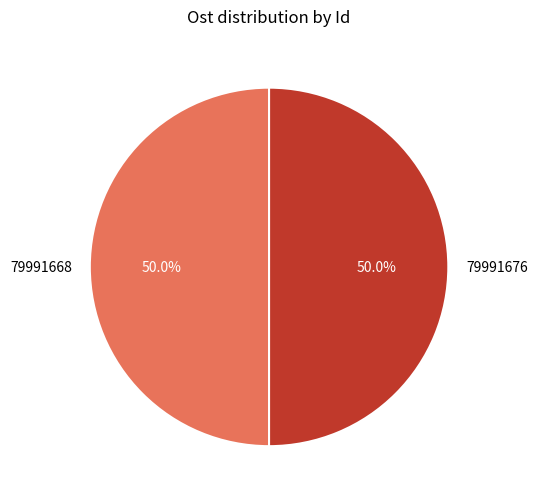

What percentage is NOT represented by 79991668?

50.0%